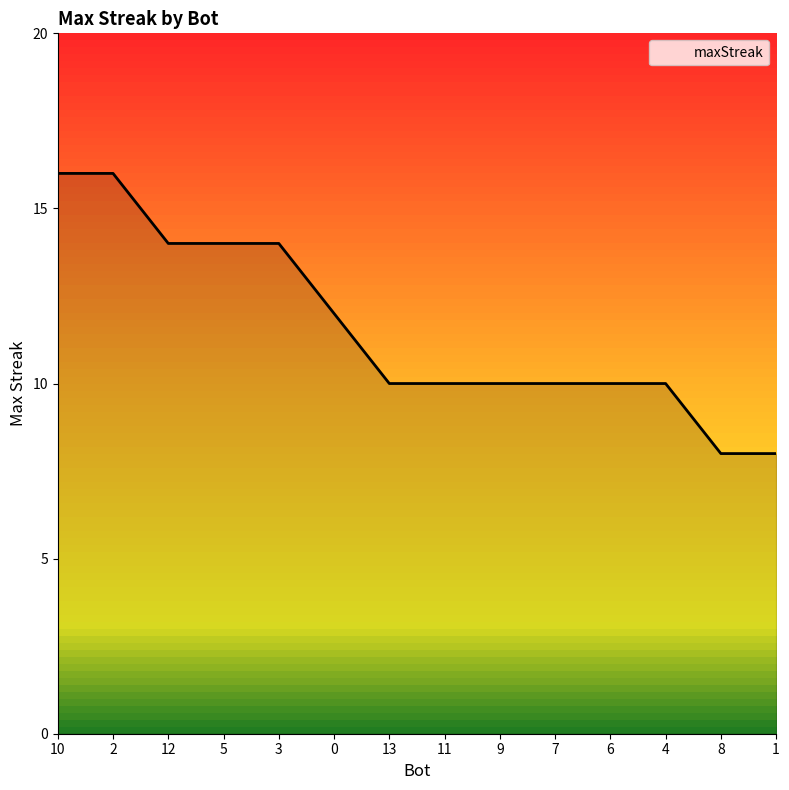

The chart shows a value of 10 at 13. True or false?

True